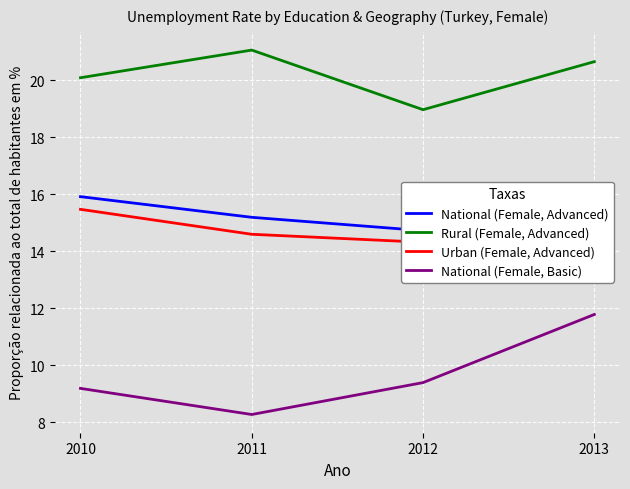

True or false: National (Female, Basic) and Urban (Female, Advanced) cross at least once.

False